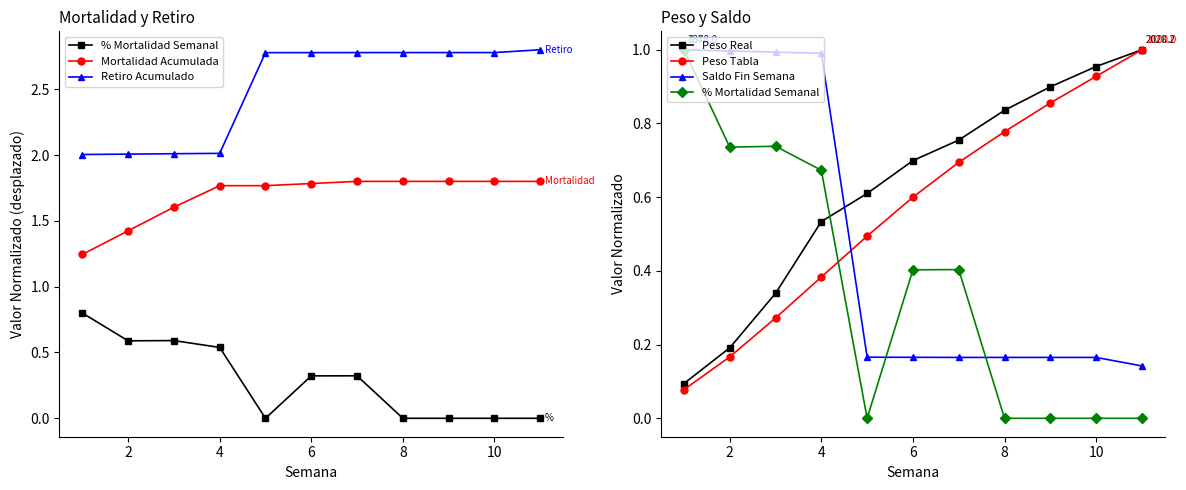

Is it true that % Mortalidad Semanal equals 0.0 at 10?

True